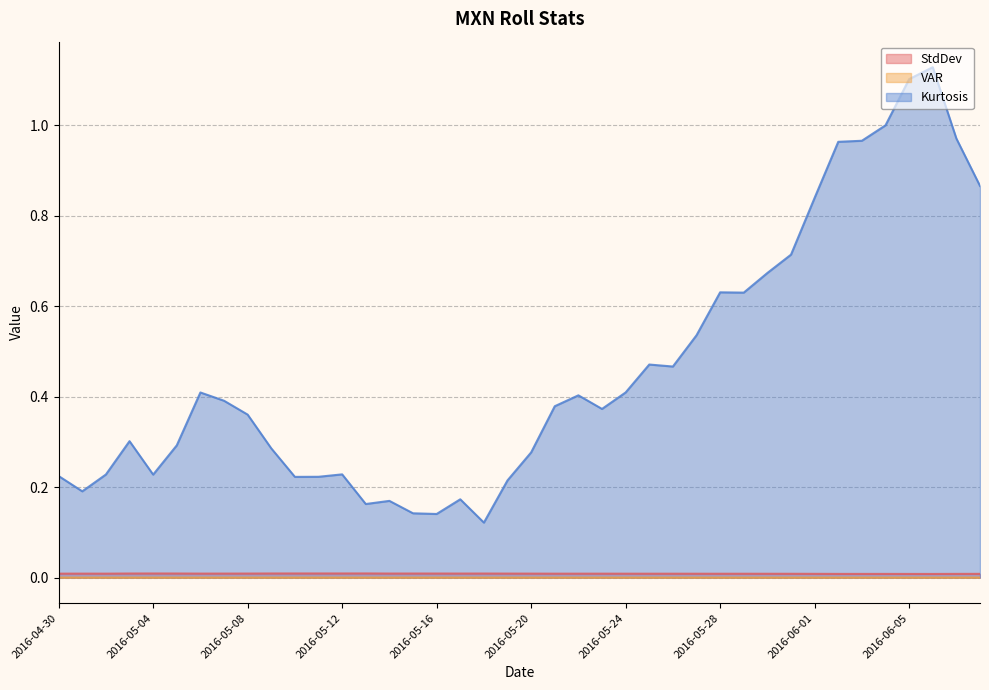

What position from the left is 2016-06-04?

36